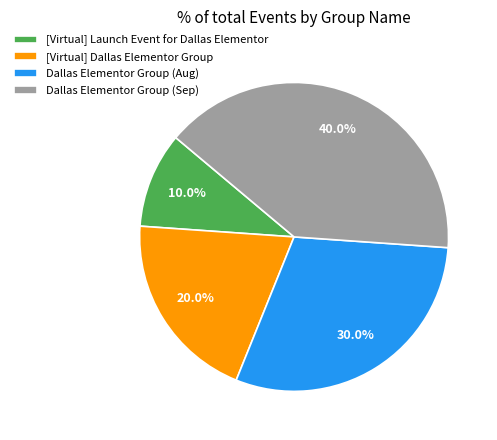

Does [Virtual] Dallas Elementor Group account for over 50% of the chart?

No